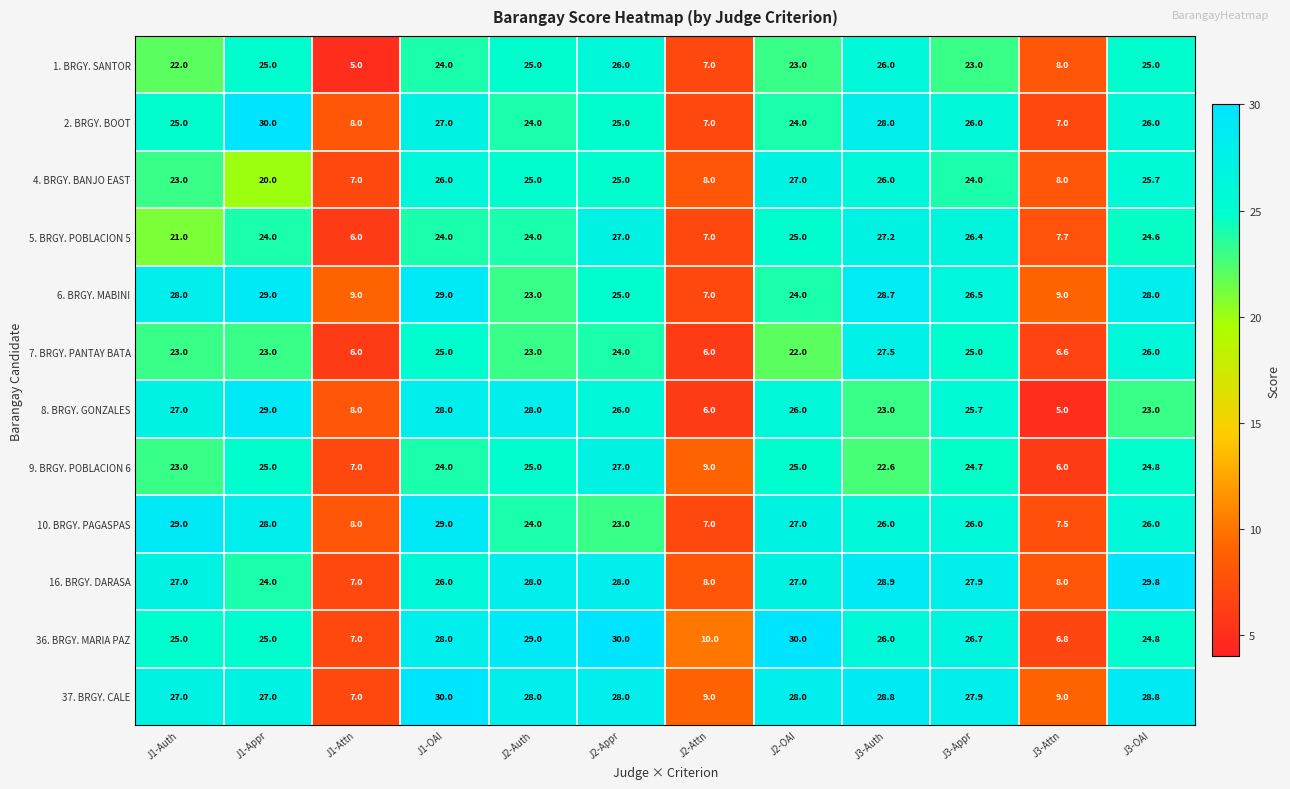

At which category is the sum across all series the highest?

J1-OAI